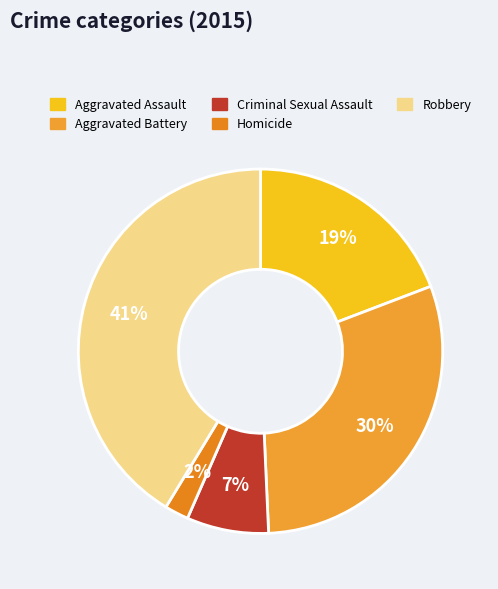

To the nearest percent, what percentage of the pie is Criminal Sexual Assault?

7%